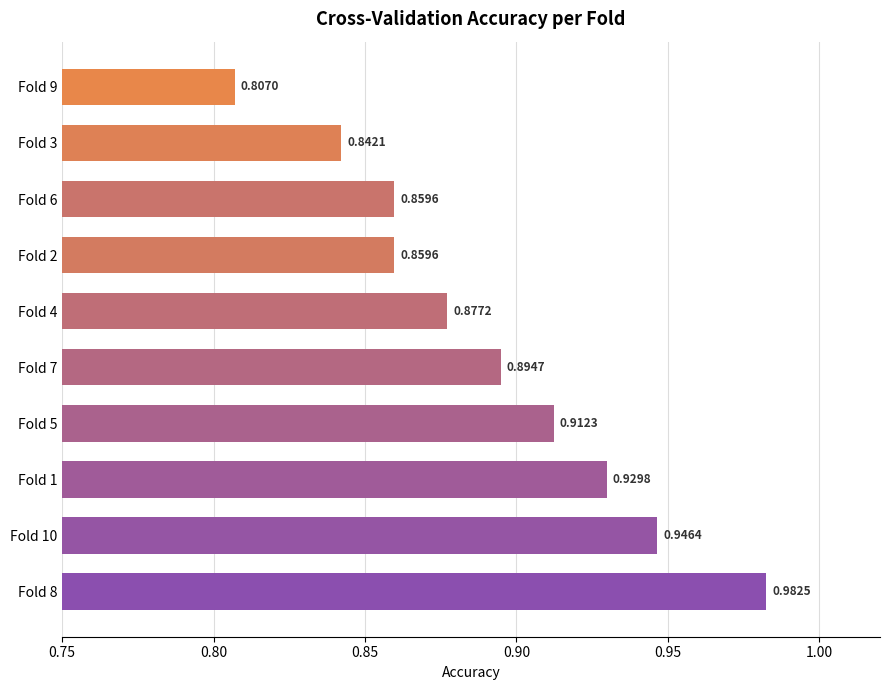

What is the sum of the values at Fold 9 and Fold 1?

1.7